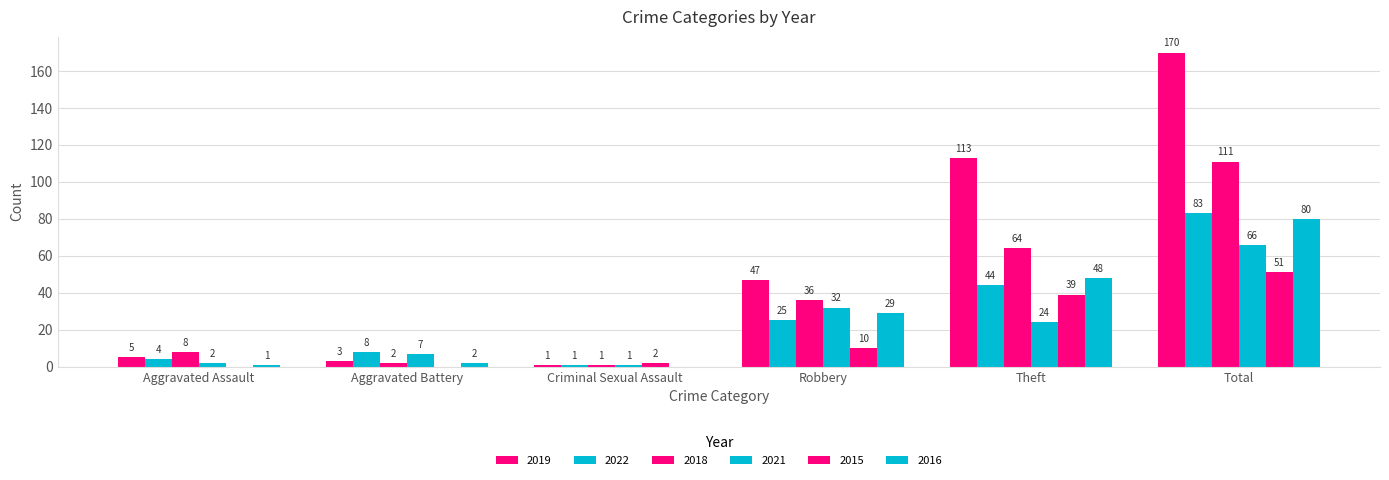

How many distinct data groups are displayed?

6